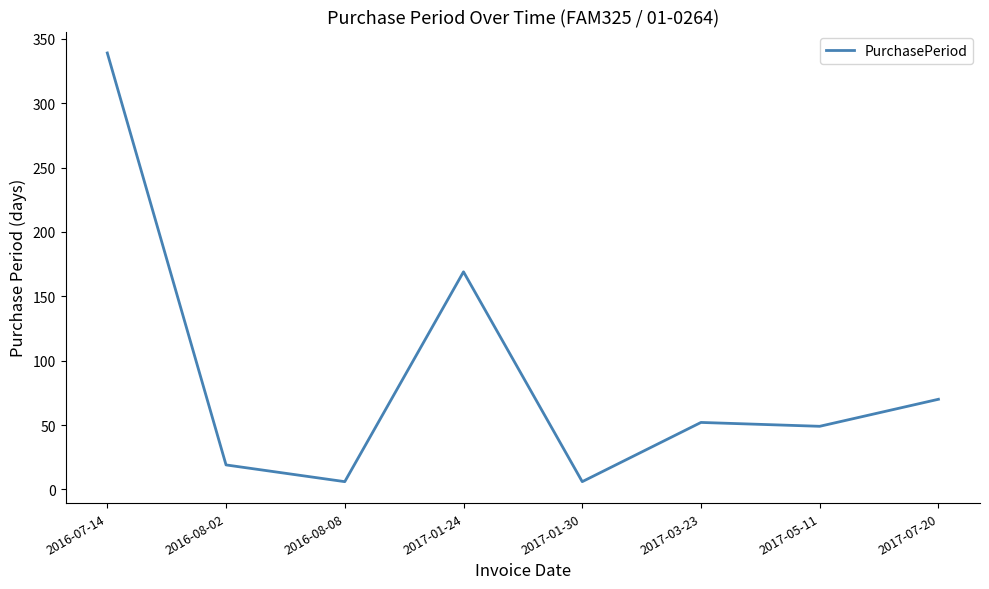

What is the smallest value displayed?

6